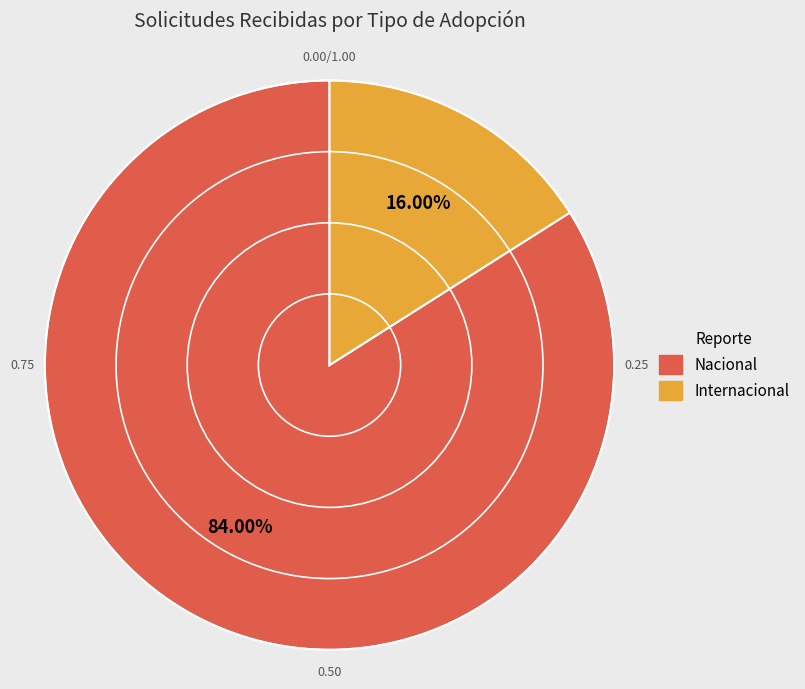

What is the ratio of the value at Nacional to the value at Internacional?

5.2